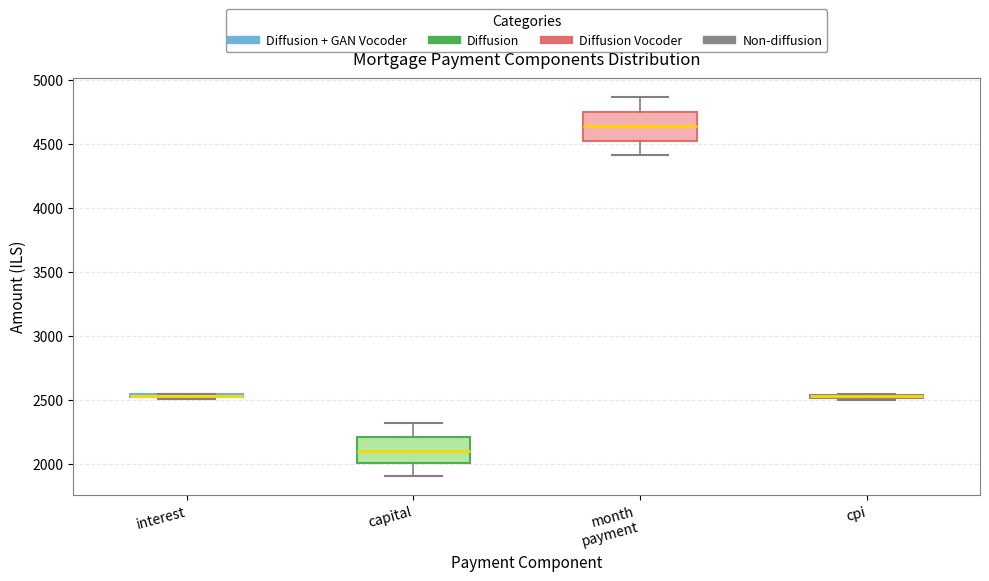

Where is the upper edge of the box for capital on the y-axis? The values are not printed on the chart, so give them approximately, as read against the axis.

2200